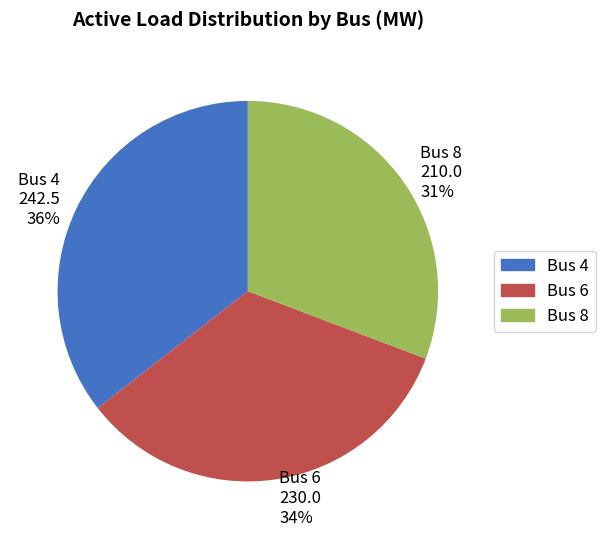

Rank the categories by value from highest to lowest.

Bus 4, Bus 6, Bus 8